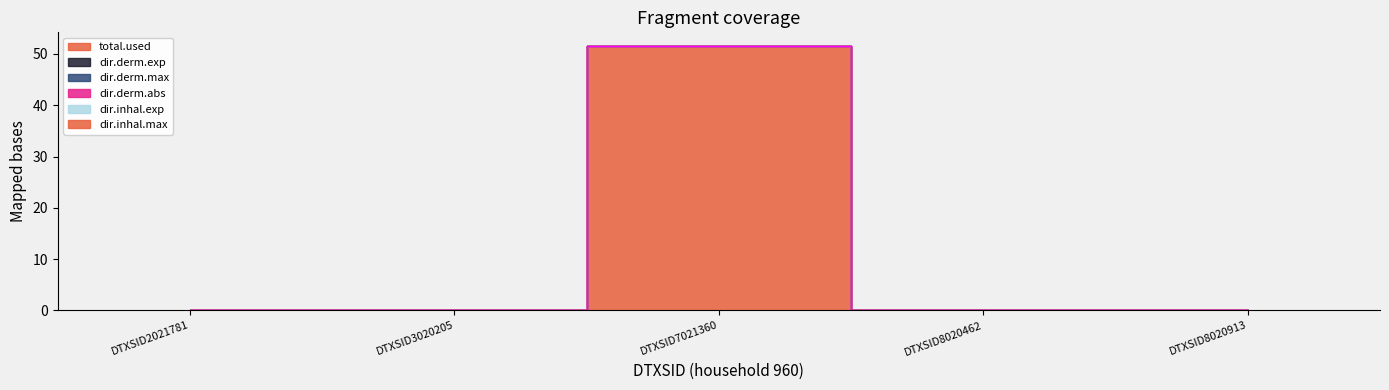

What is the greatest value displayed?

51.6